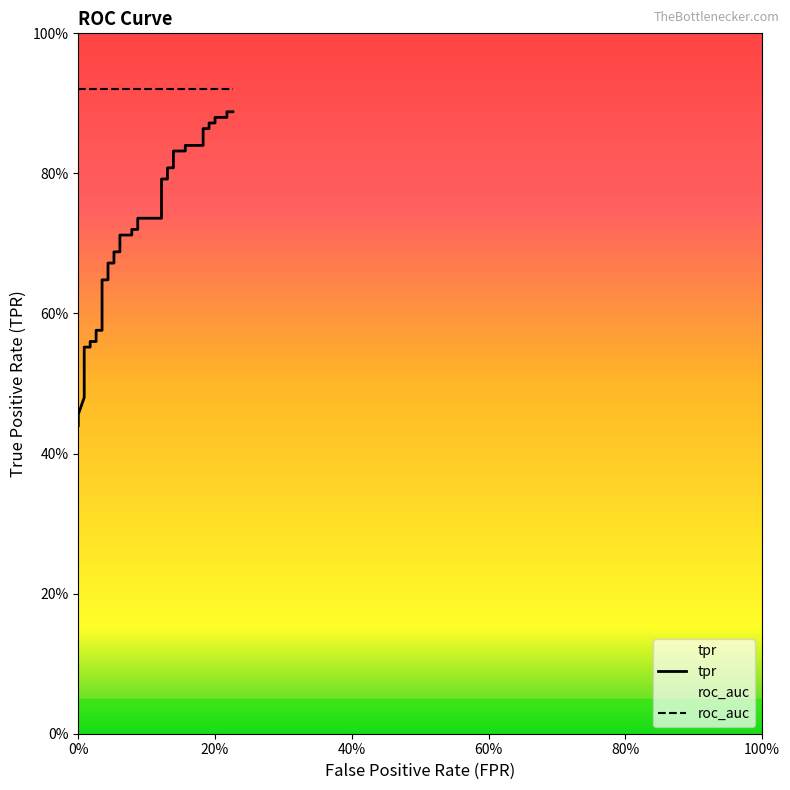

The value of tpr at 28 is 1.2. True or false?

False